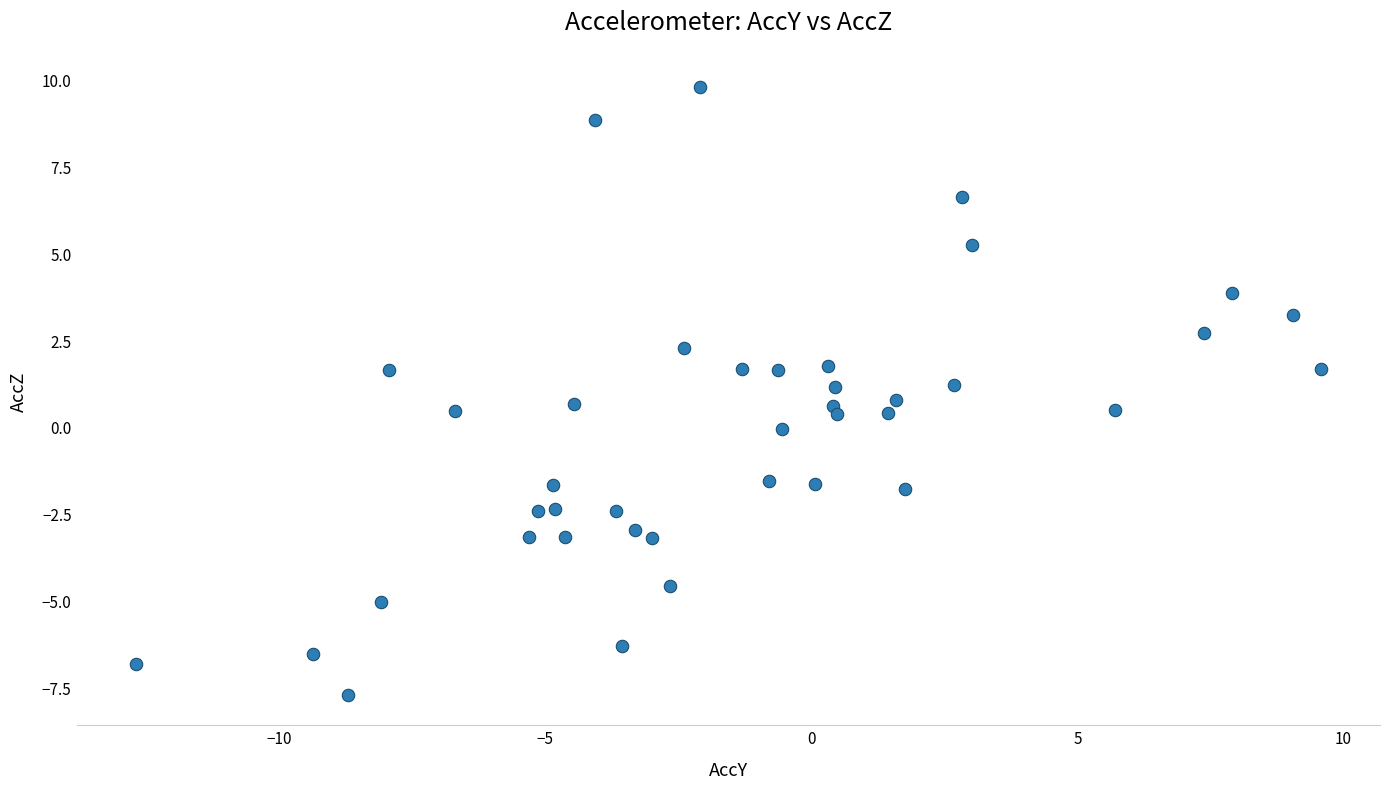

What is the range of Y values (max minus min)?

17.5